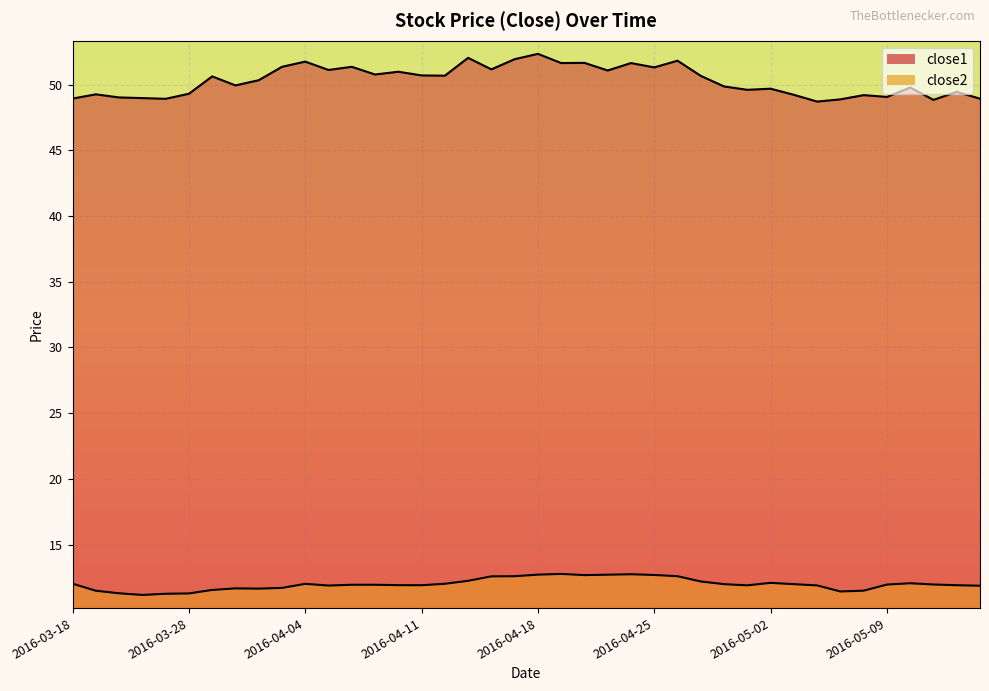

Is it true that close1 equals 51.3 at 2016-04-25?

True